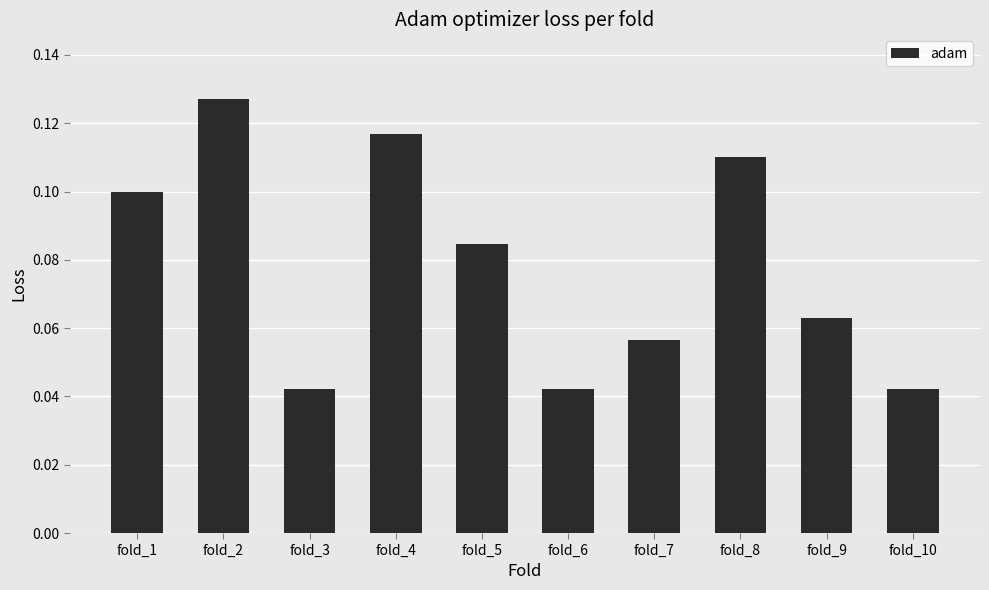

What is the sum of all values?

0.8